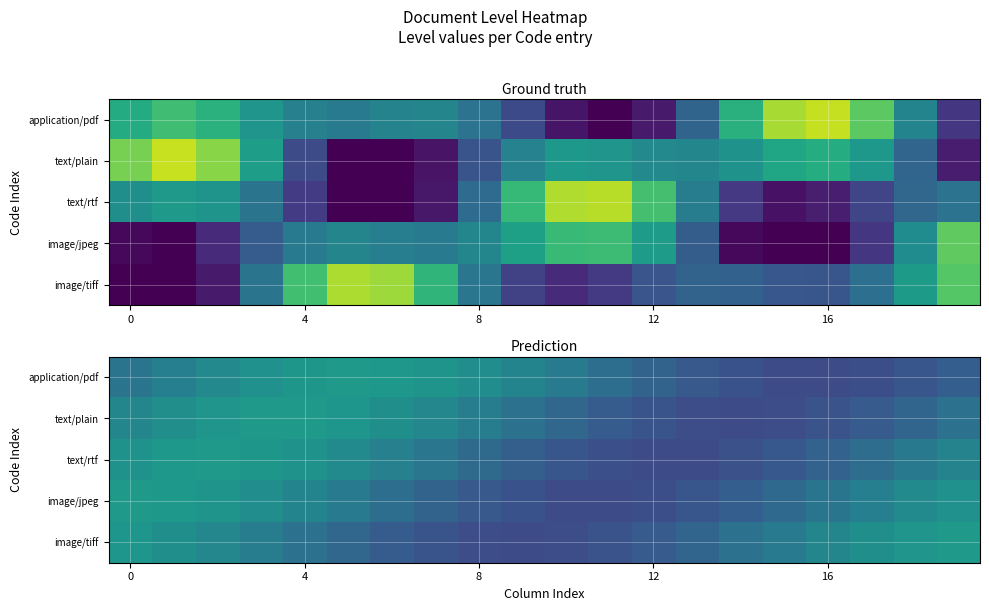

What is the smallest value displayed?

0.8